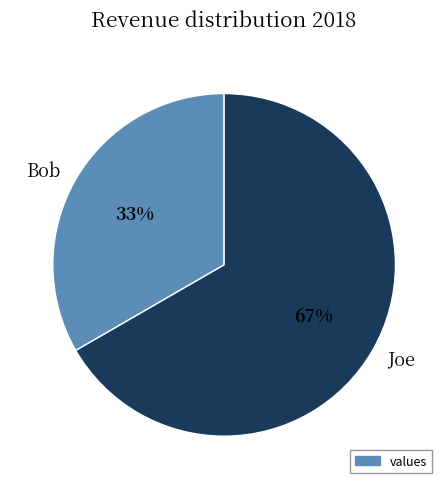

Do Joe and Bob together represent more than half of the pie?

Yes